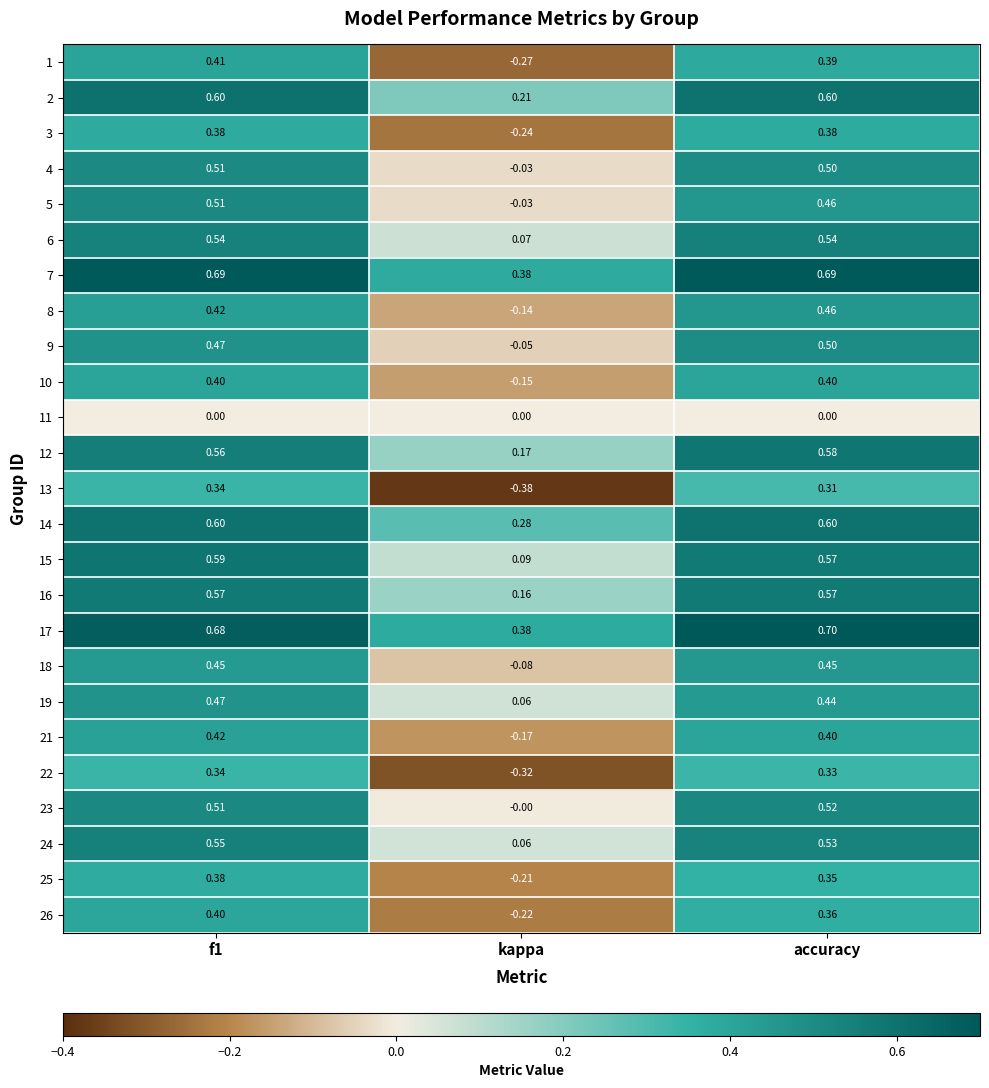

Which series has the widest spread of values?

13